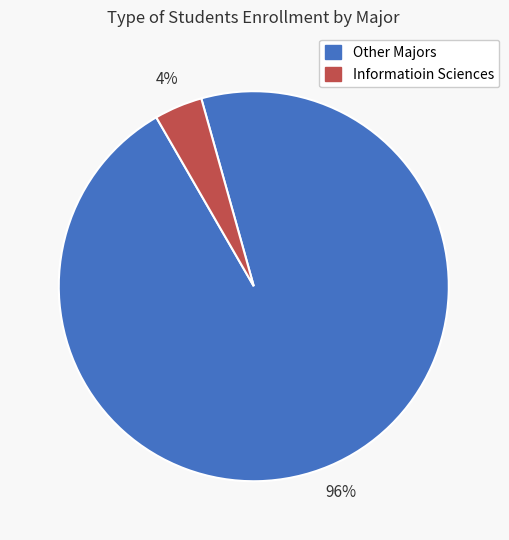

To the nearest percent, what is the average slice percentage?

50%